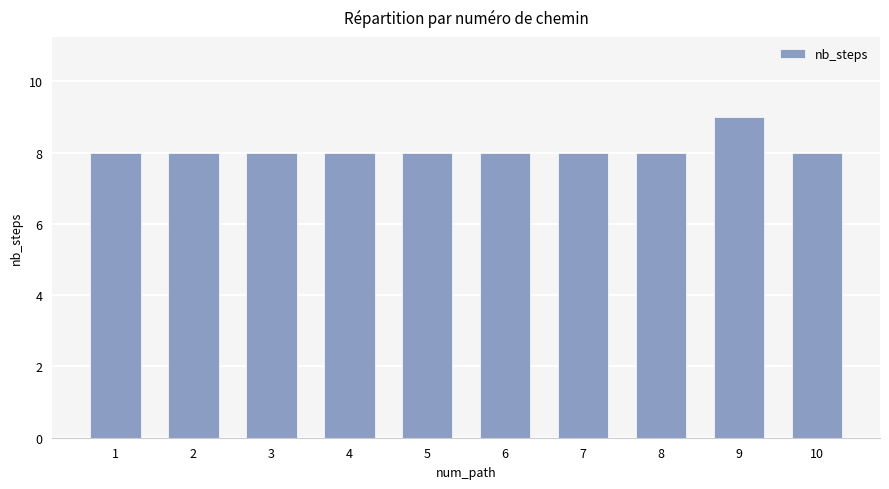

How many values are between 8 and 9?

10